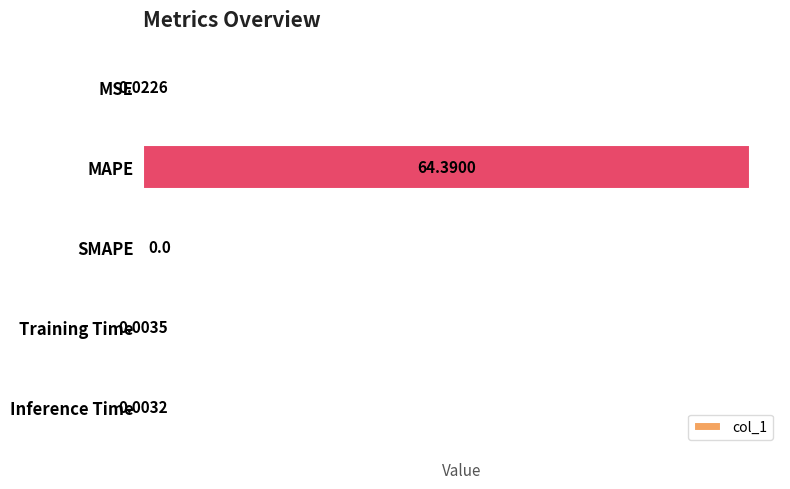

How many data points does each series have?

5